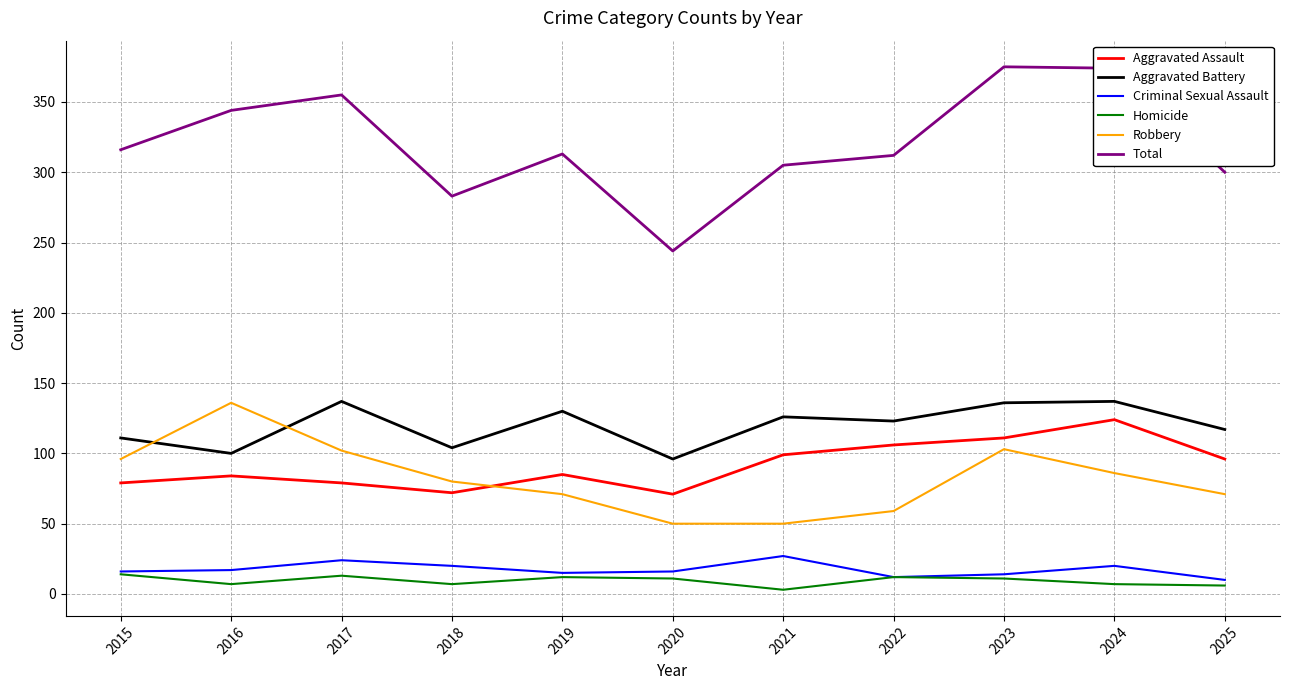

Between 2020 and 2024, which series saw the biggest shift?

Total